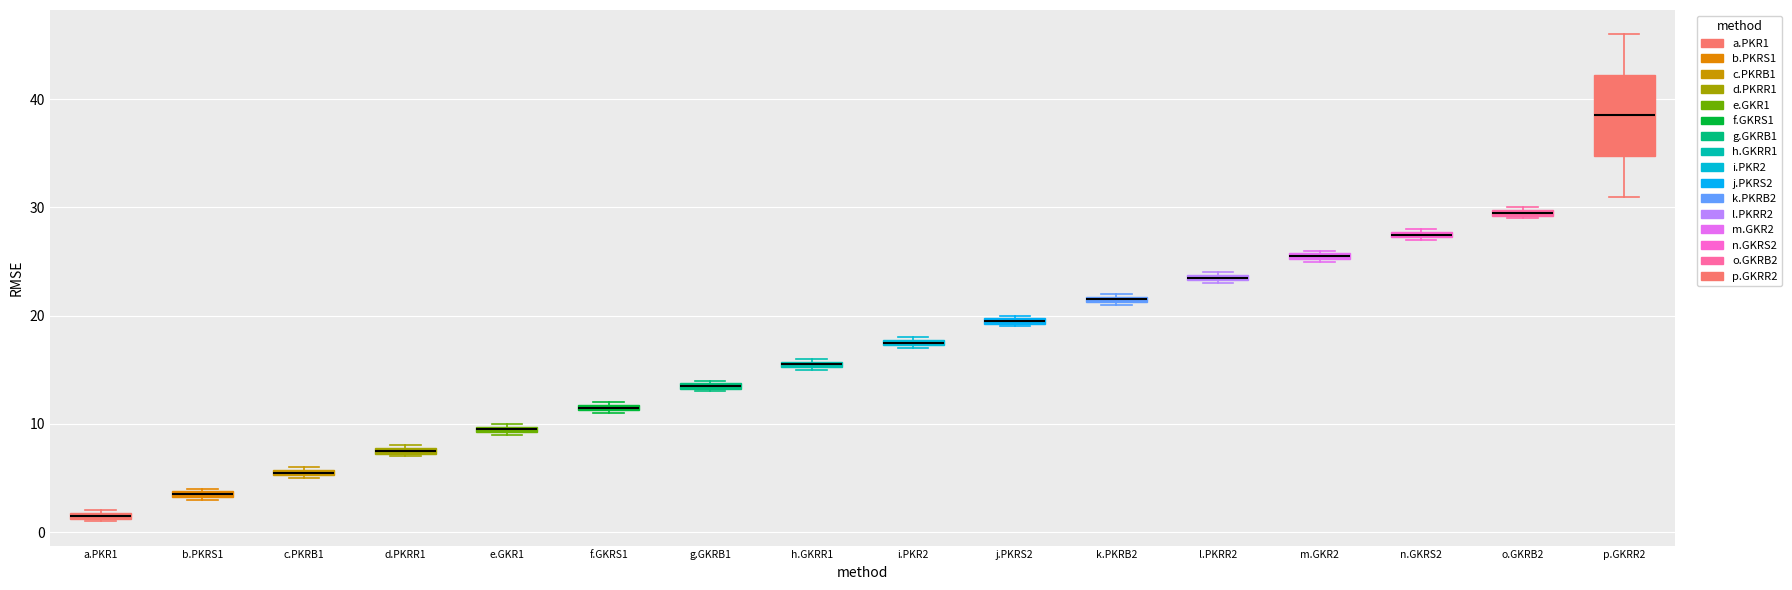

Which box's median line is the highest?

p.GKRR2